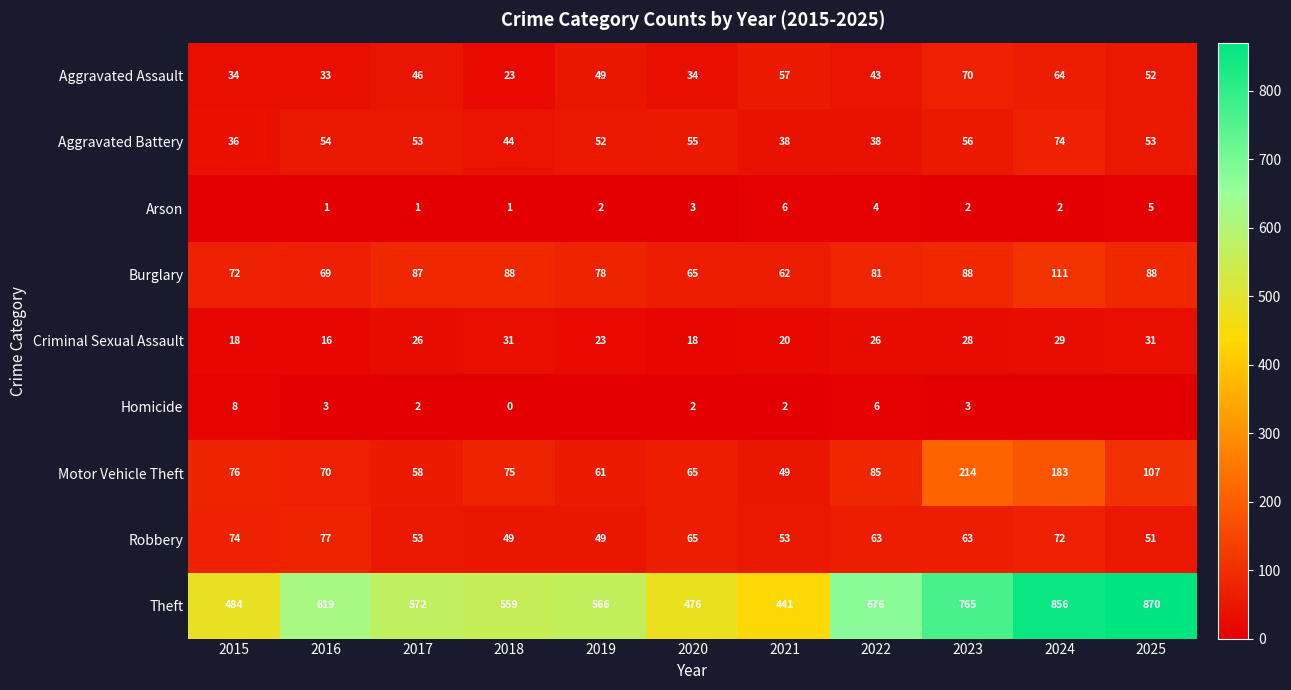

Which series changed the most between 2018 and 2019?

Aggravated Assault